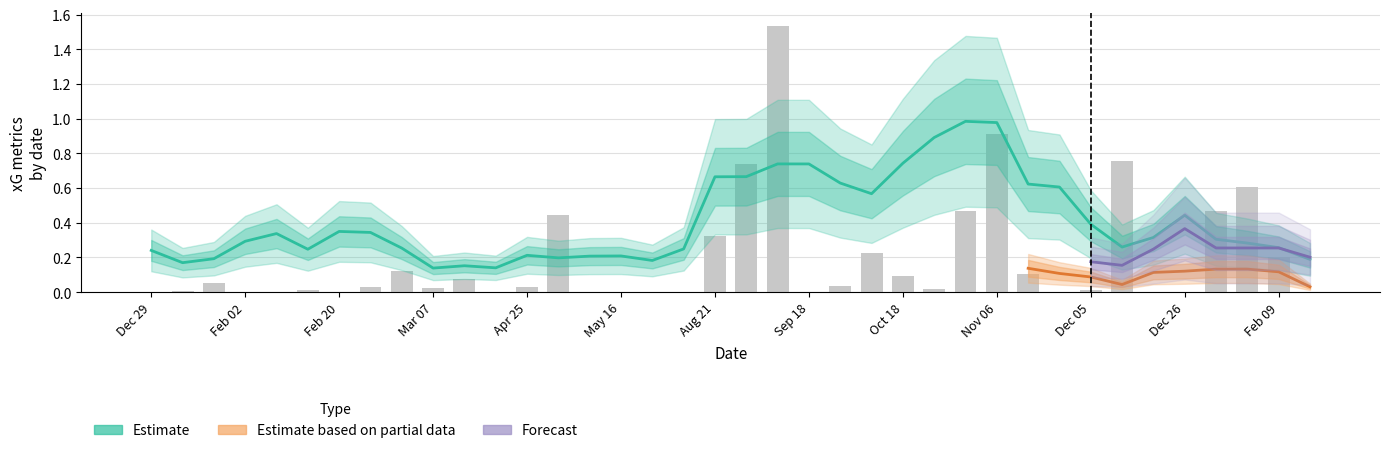

What is the sum of all xG values?

7.3